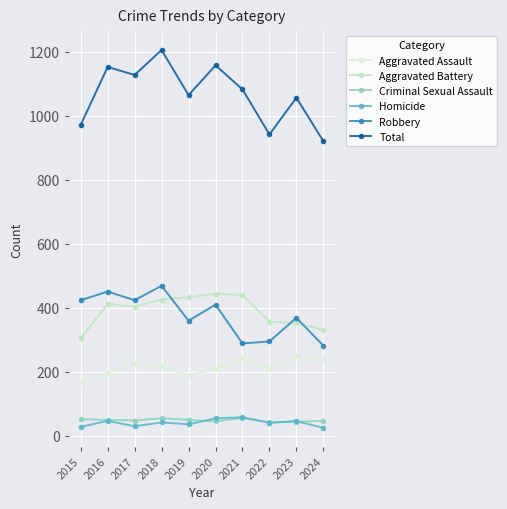

True or false: Robbery has more than 1 interior local peaks.

True